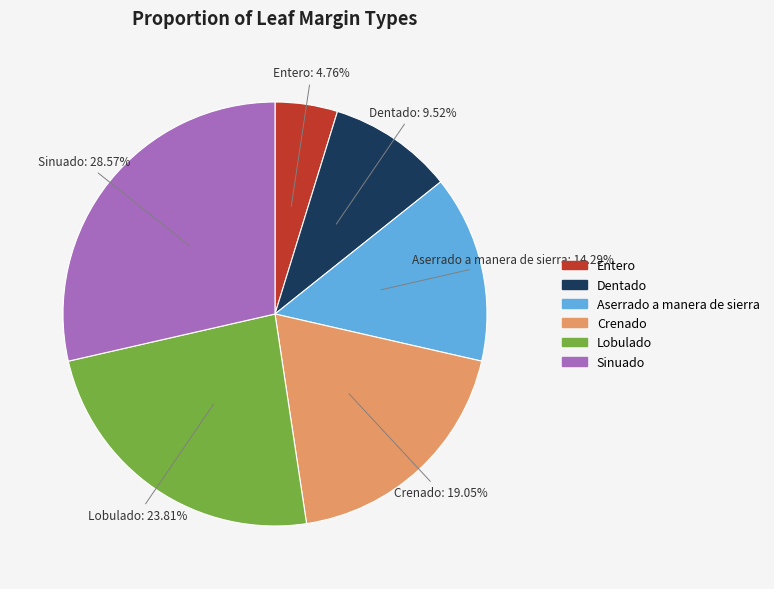

What is the ratio of the value at Crenado to the value at Lobulado?

0.8